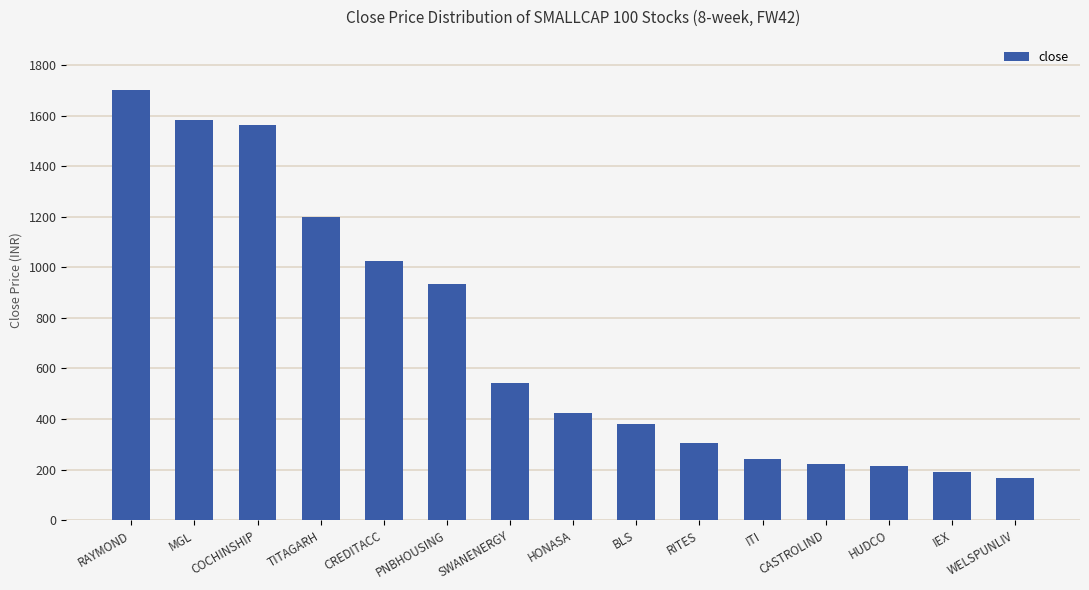

The value at IEX is 191.0. True or false?

True